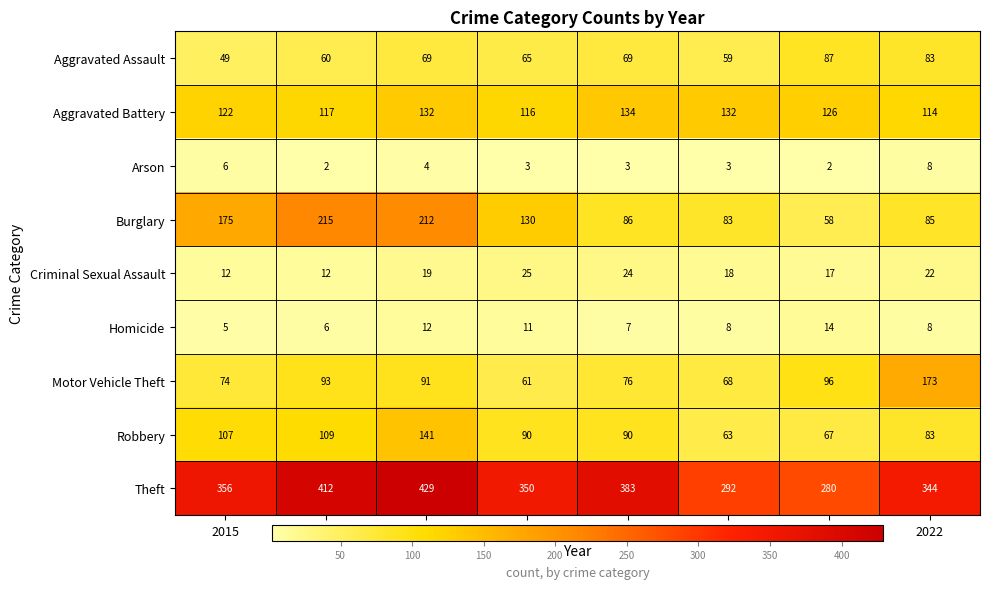

Rank the series at 2017 from lowest to highest value.

Arson, Homicide, Criminal Sexual Assault, Aggravated Assault, Motor Vehicle Theft, Aggravated Battery, Robbery, Burglary, Theft